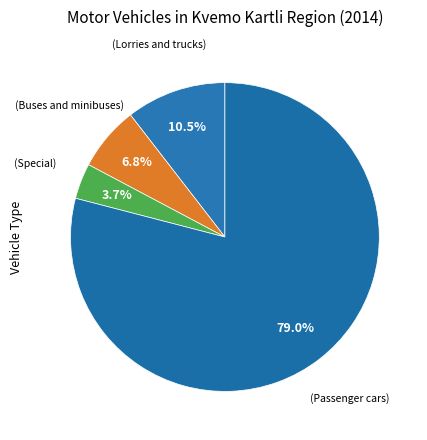

How many slices are in this pie chart?

4